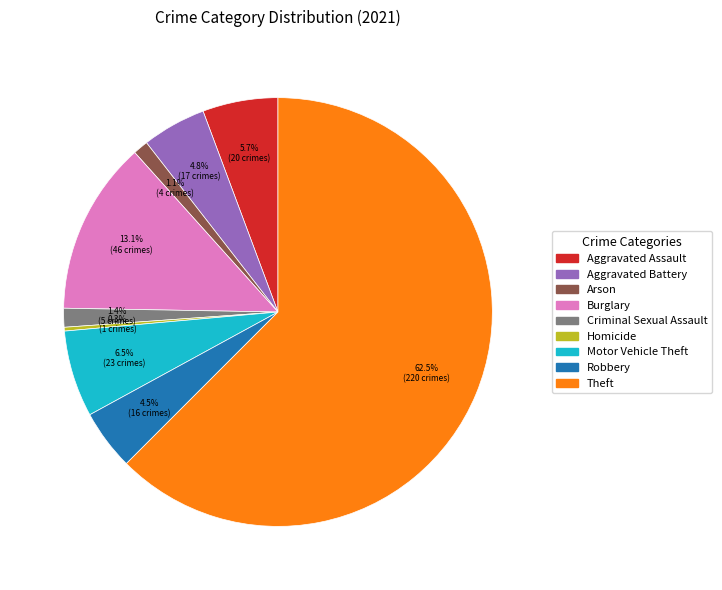

What is the majority slice?

Theft